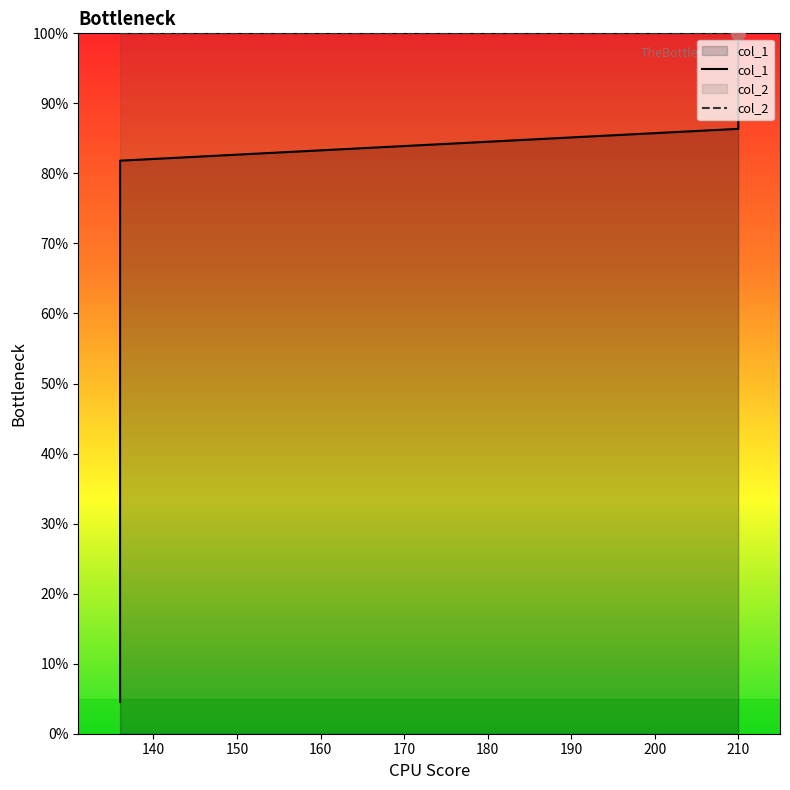

The chart shows a value of 46.3 at 136. True or false?

False